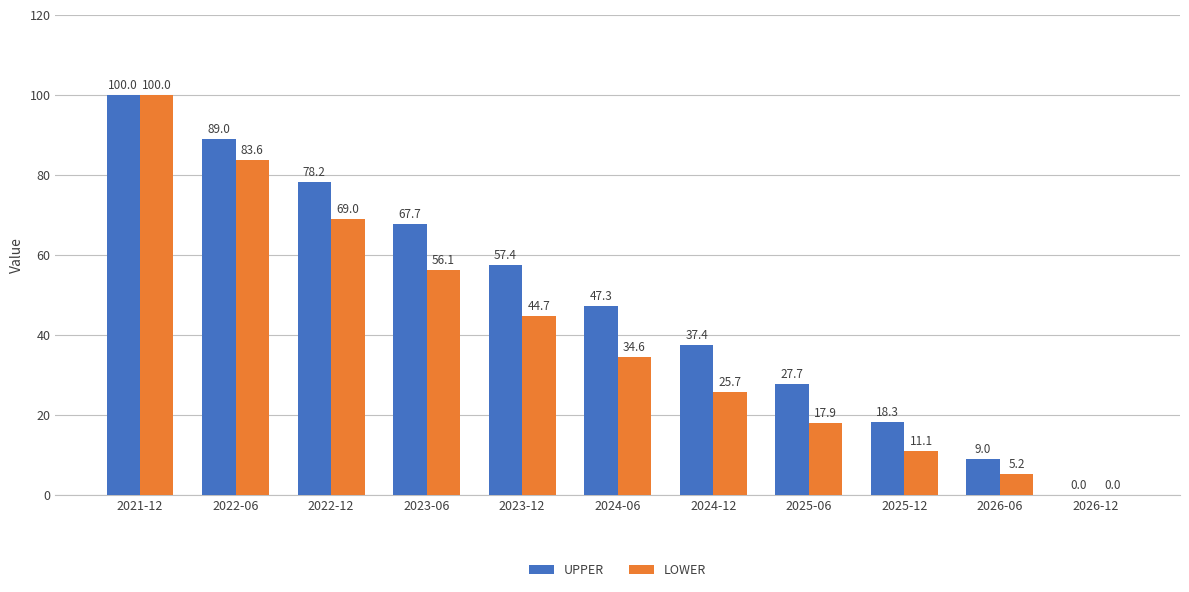

Reading left to right, list all the values displayed in this chart.

UPPER: 100.0	89.0	78.2	67.7	57.4	47.3	37.4	27.7	18.3	9.0	0.0
LOWER: 100.0	83.6	69.0	56.1	44.7	34.6	25.7	17.9	11.1	5.2	0.0